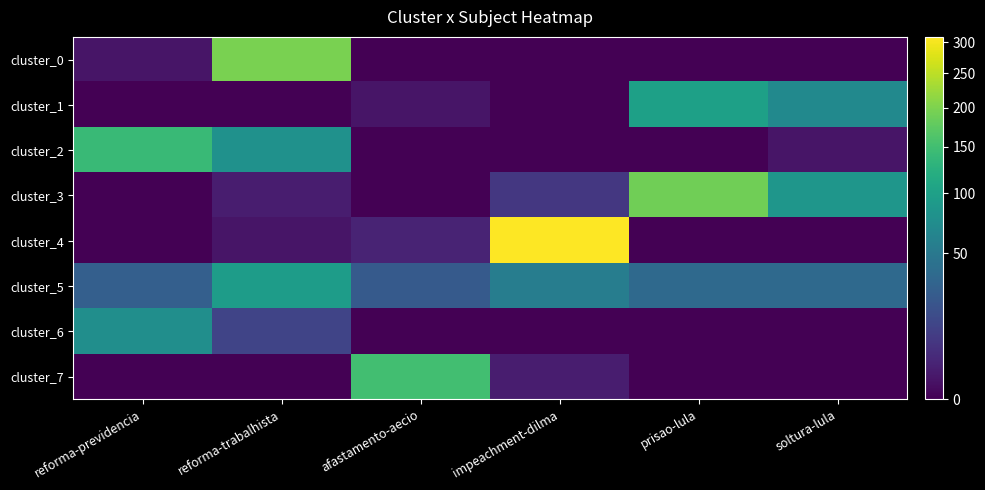

Between afastamento-aecio and soltura-lula, which is larger?

afastamento-aecio